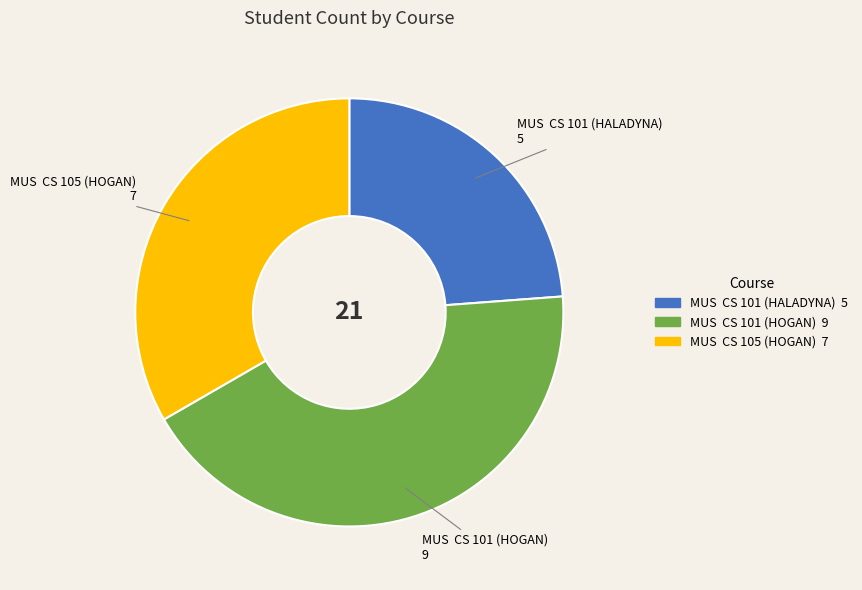

Is it true that MUS CS 101 (HOGAN) is 43% of the pie?

True